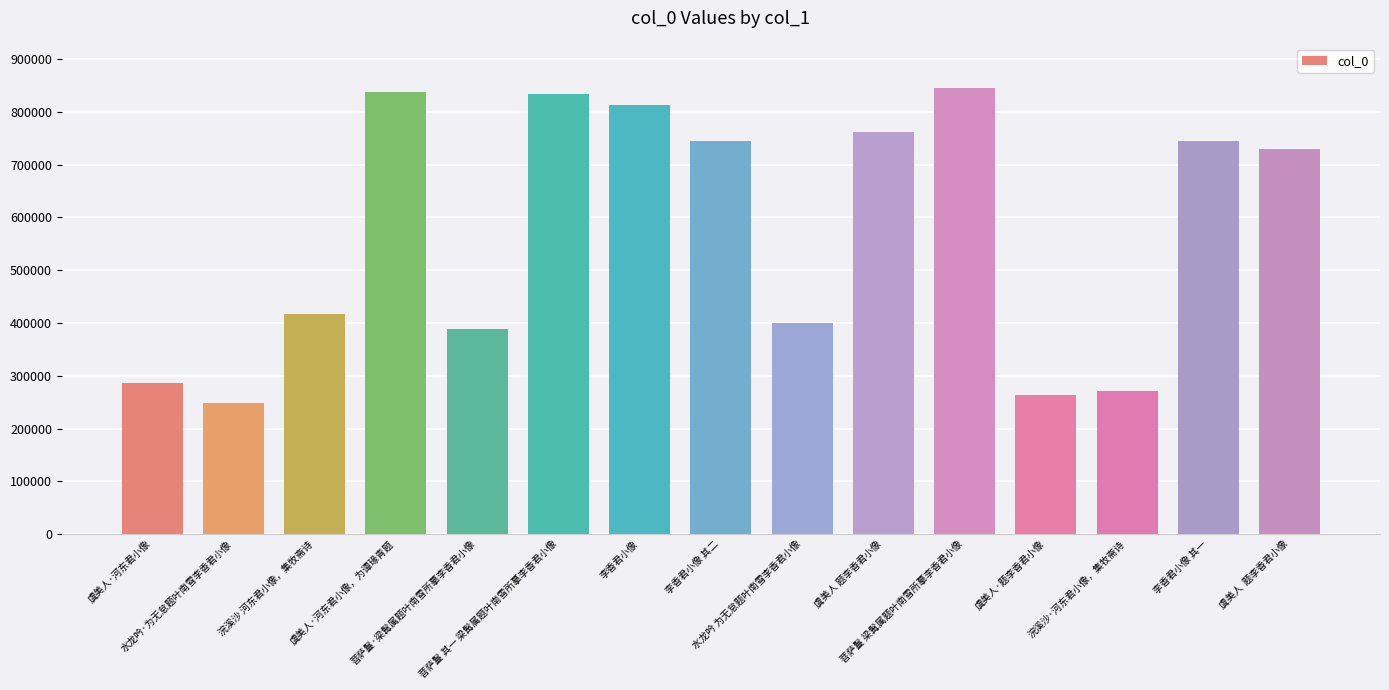

Between 菩萨鬘 其一 梁髯属题叶南雪所摹李香君小像 and 虞美人·河东君小像, which is larger?

菩萨鬘 其一 梁髯属题叶南雪所摹李香君小像